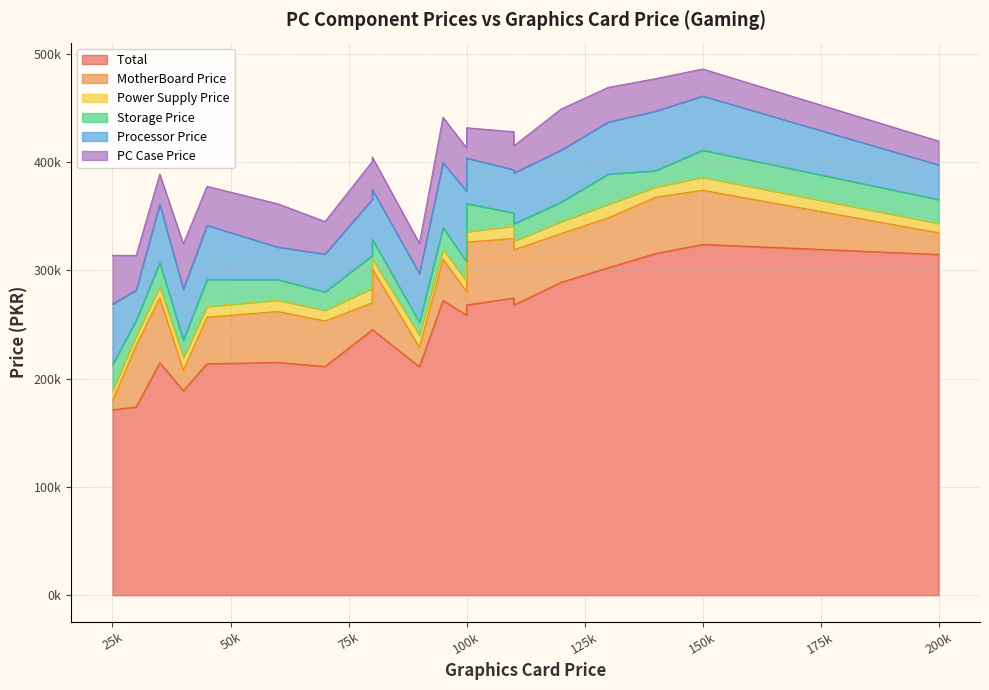

True or false: PC Case Price and Power Supply Price intersect in this chart.

False